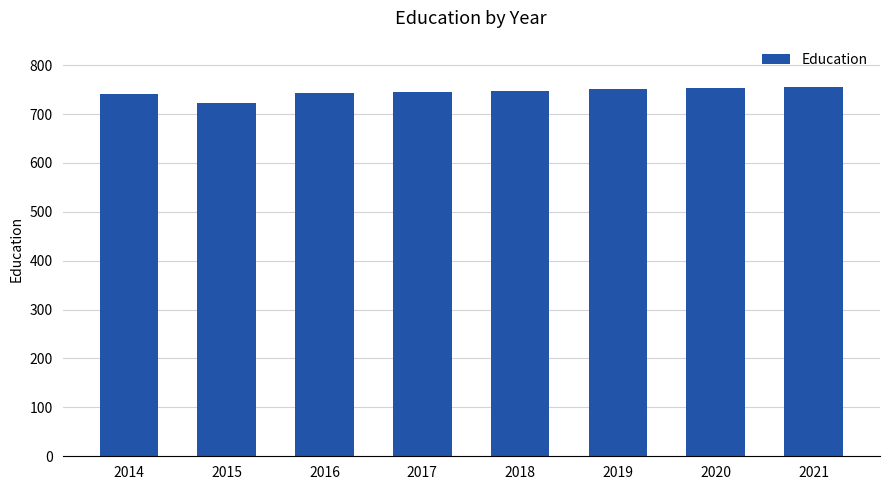

What is the ratio of the value at 2015 to the value at 2016?

1.0